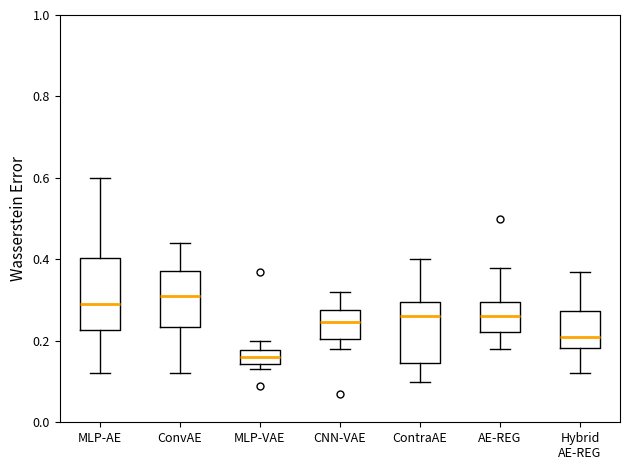

Comparing the boxes themselves (not the whiskers), which one is the tallest?

MLP-AE